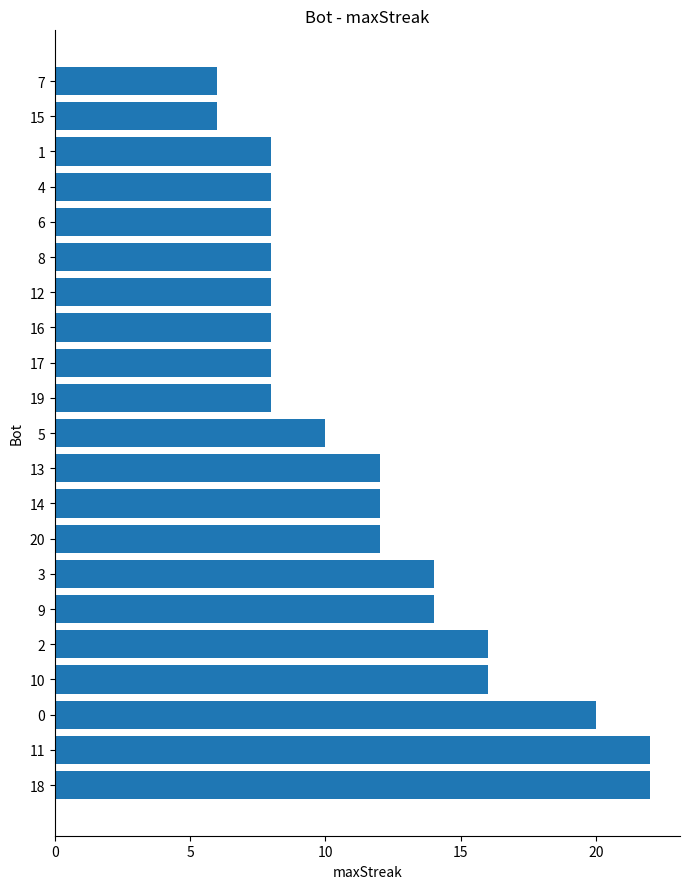

Reading bottom to top, extract all data points from this chart.

18=22	11=22	0=20	10=16	2=16	9=14	3=14	20=12	14=12	13=12	5=10	19=8	17=8	16=8	12=8	8=8	6=8	4=8	1=8	15=6	7=6